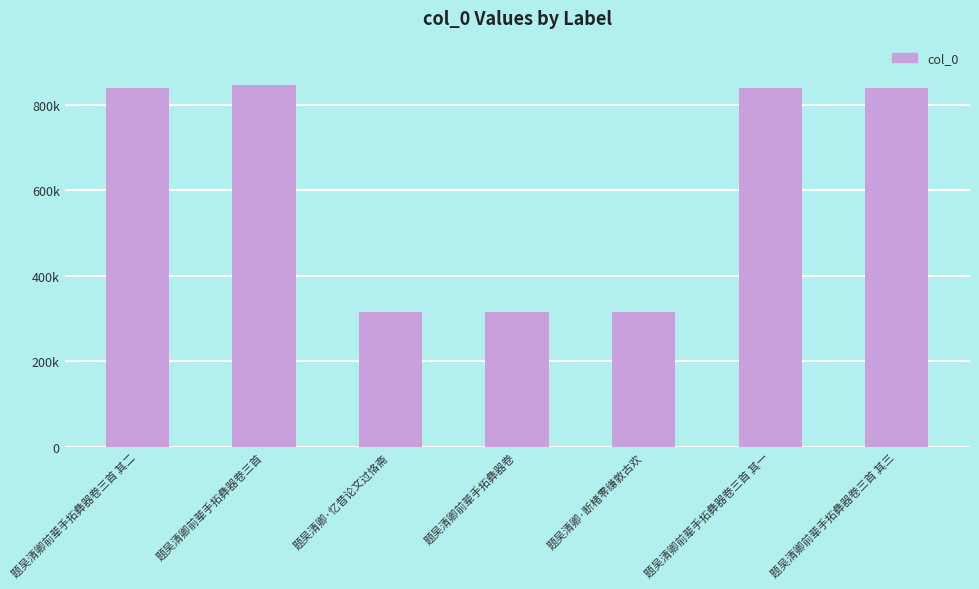

Reading left to right, transcribe all the data shown in this chart.

题吴清卿前辈手拓彝器卷三首 其二=840392	题吴清卿前辈手拓彝器卷三首=845202	题吴清卿·忆昔论文过恪斋=315816	题吴清卿前辈手拓彝器卷=315754	题吴清卿·断楮零缣敦古欢=315755	题吴清卿前辈手拓彝器卷三首 其一=840391	题吴清卿前辈手拓彝器卷三首 其三=840393